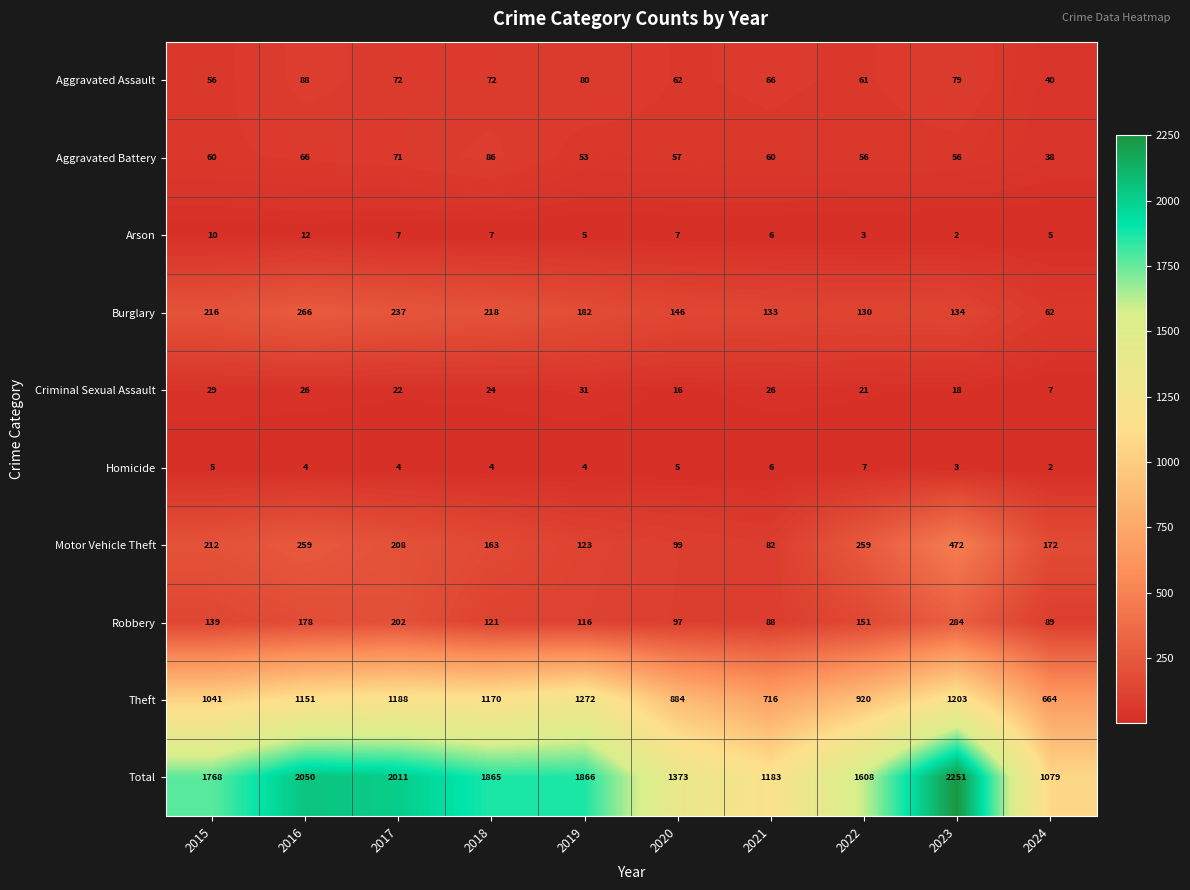

Which category has the highest value across all series?

2023